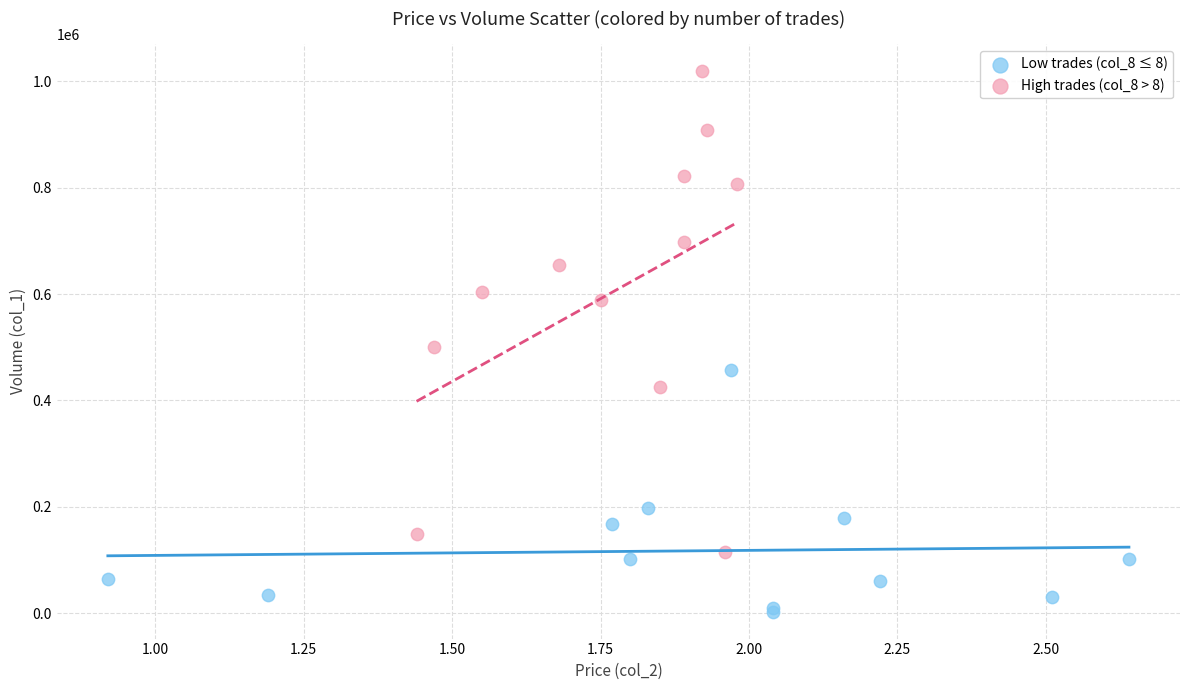

Which series reaches the minimum Y coordinate?

Low trades (col_8 ≤ 8)